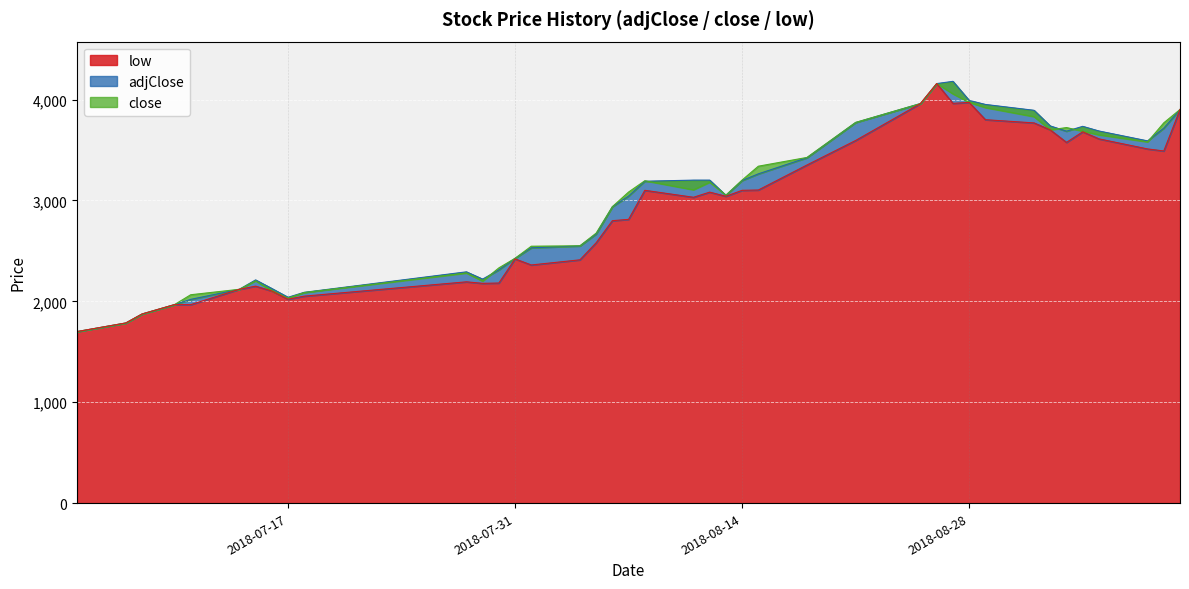

The value of low at 2018-07-18 is 3033. True or false?

False